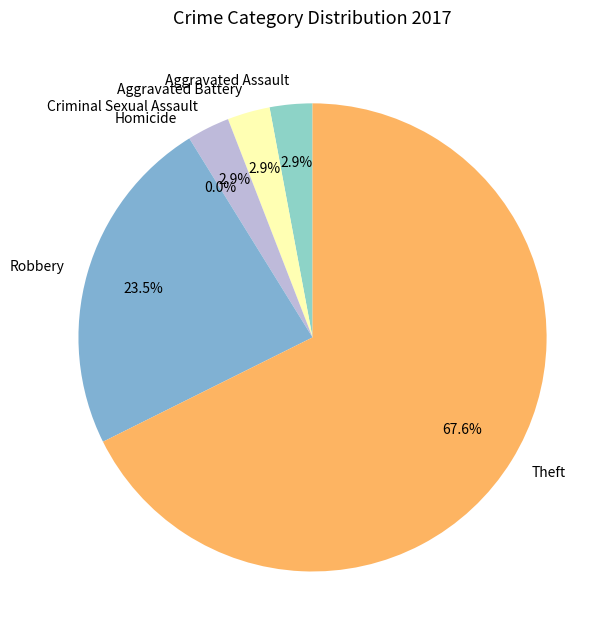

What is the smallest slice in the pie chart?

Homicide